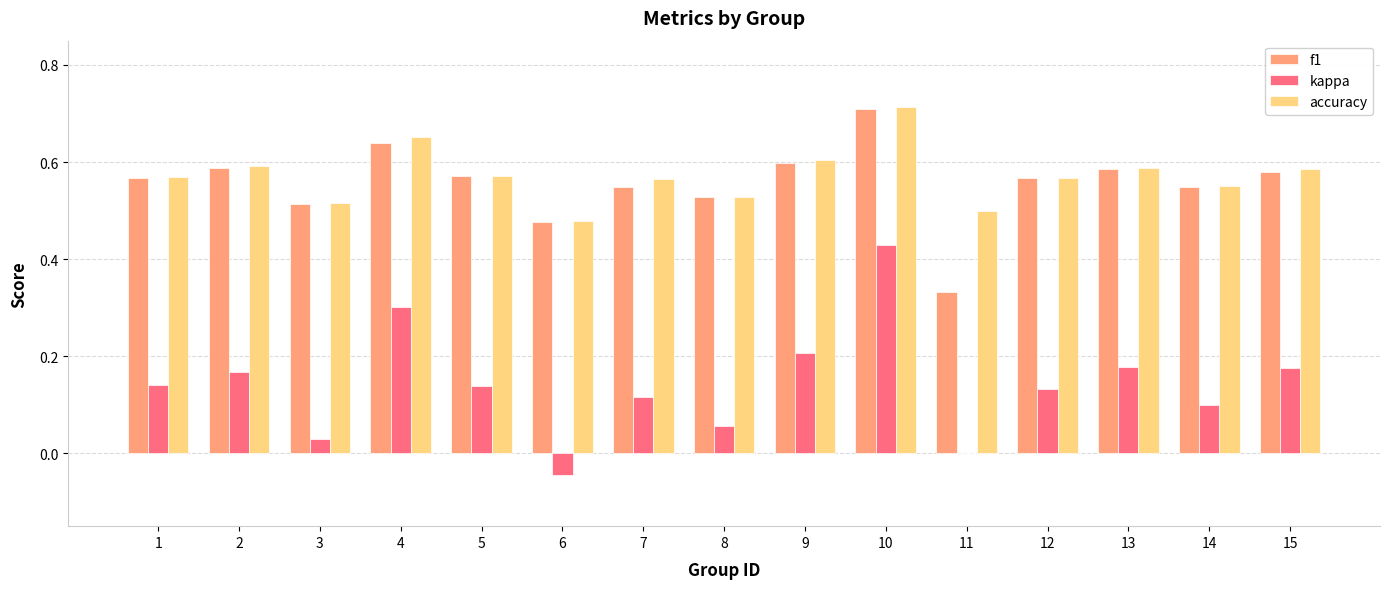

What is the total value across all series at 2?

1.3